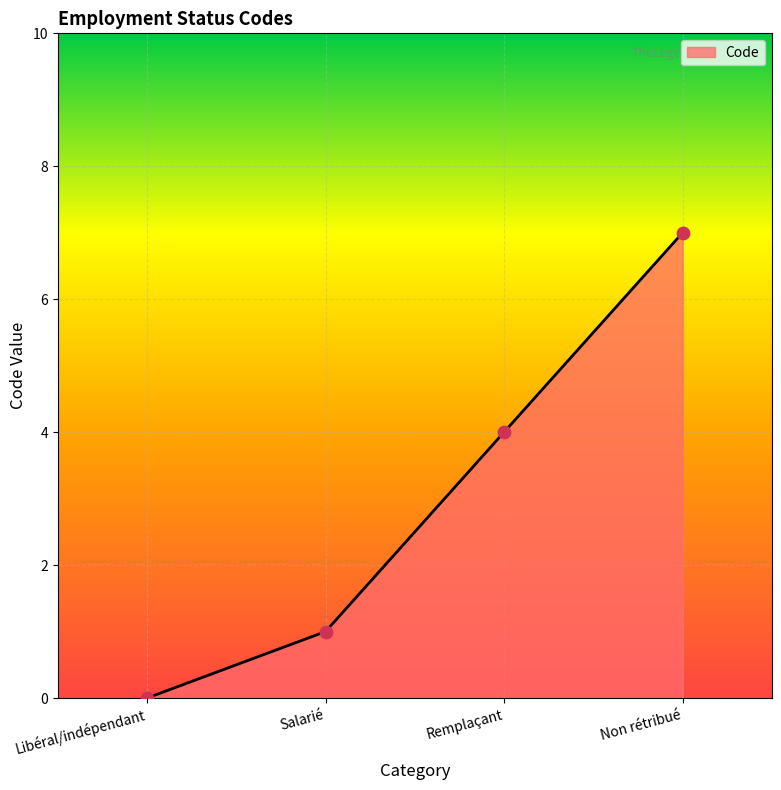

Between Remplaçant and Libéral/indépendant, which is larger?

Remplaçant